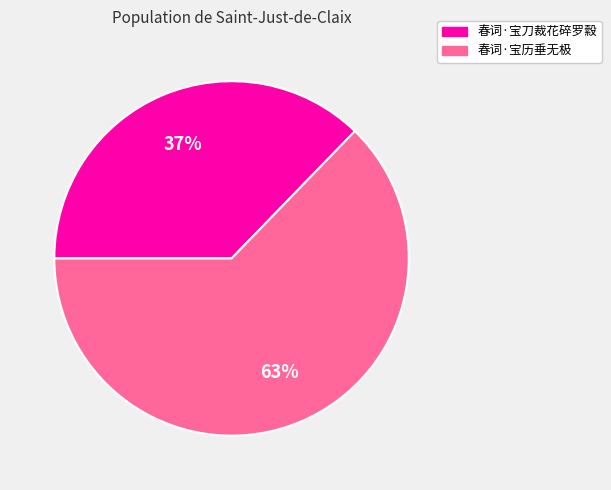

The 春词·宝刀裁花碎罗縠 slice represents 30% of the pie. True or false?

False